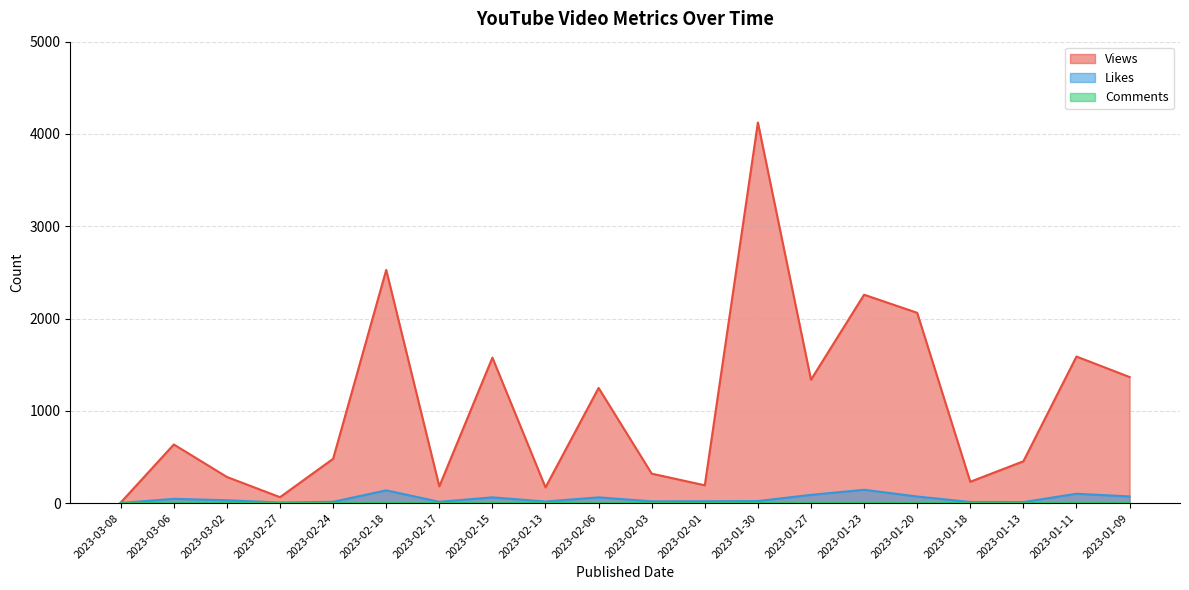

What is the spread (max minus min) of values at 2023-01-30?

4122